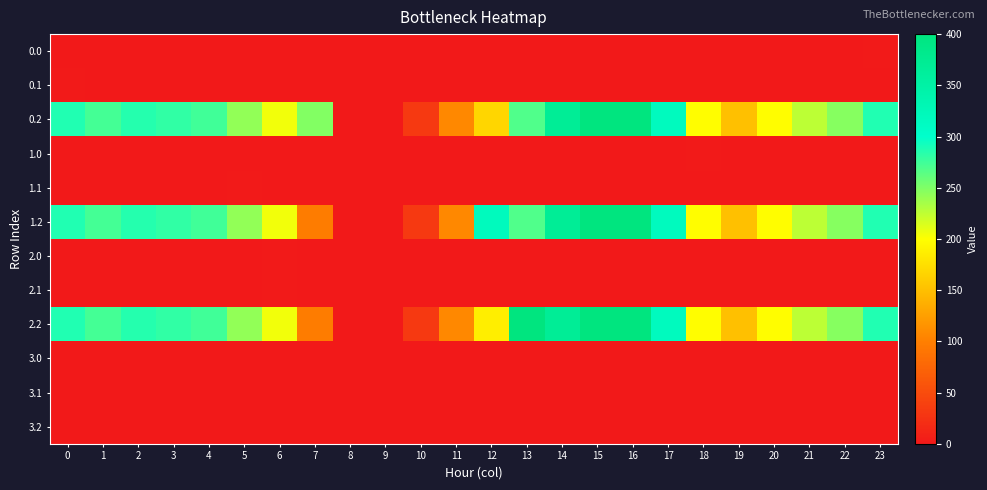

At how many categories does at least one series exceed 129?

20